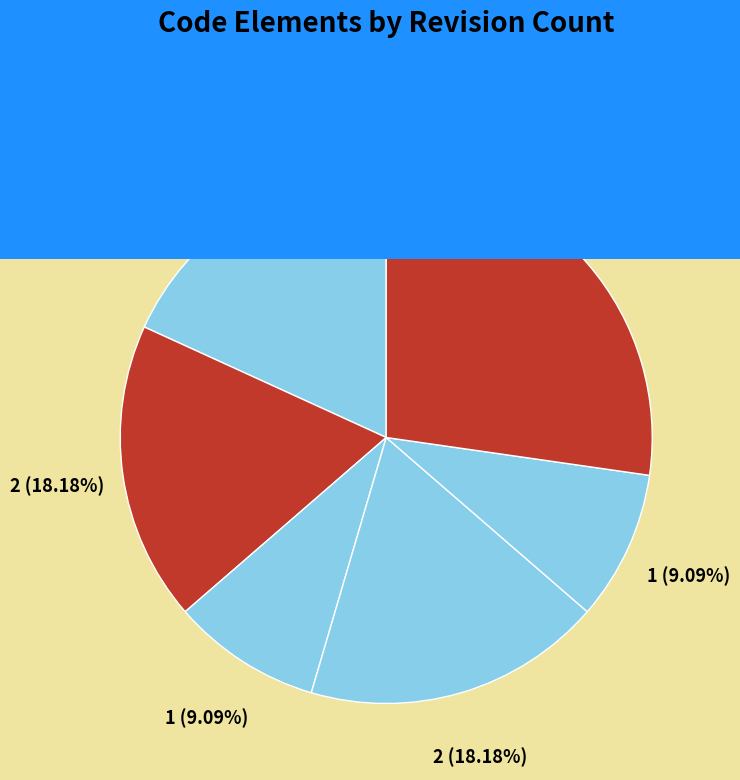

Count the number of slices in the pie.

6